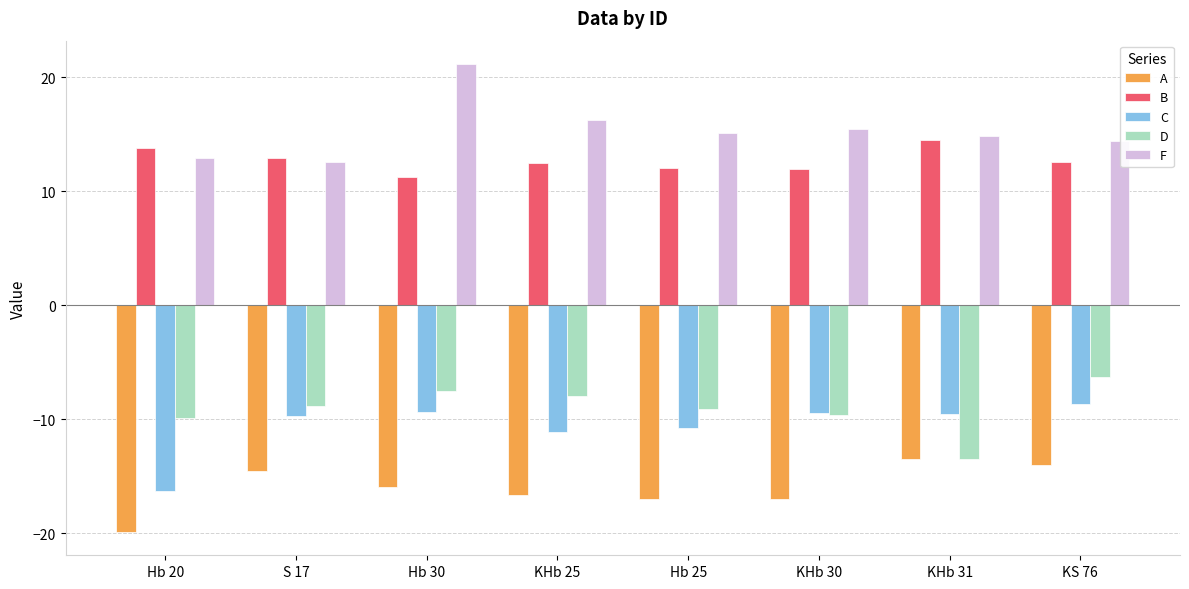

Is it true that C equals -2.7 at KHb 31?

False